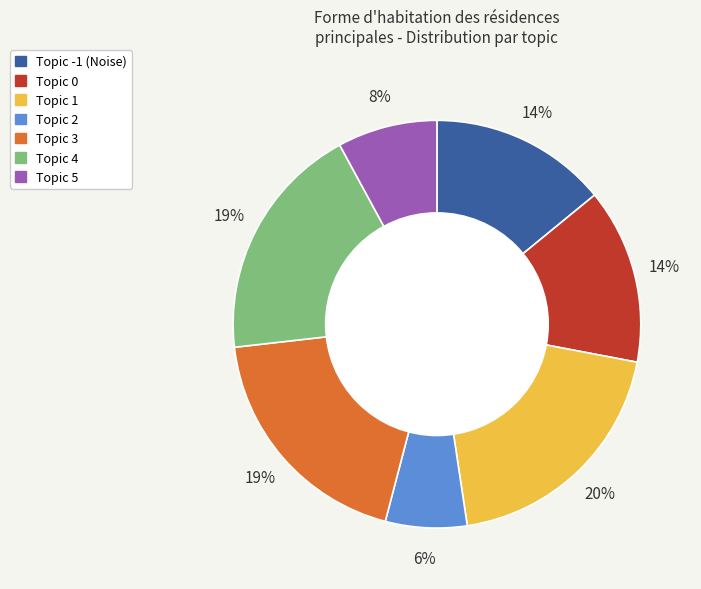

Is there a majority slice in this chart?

No